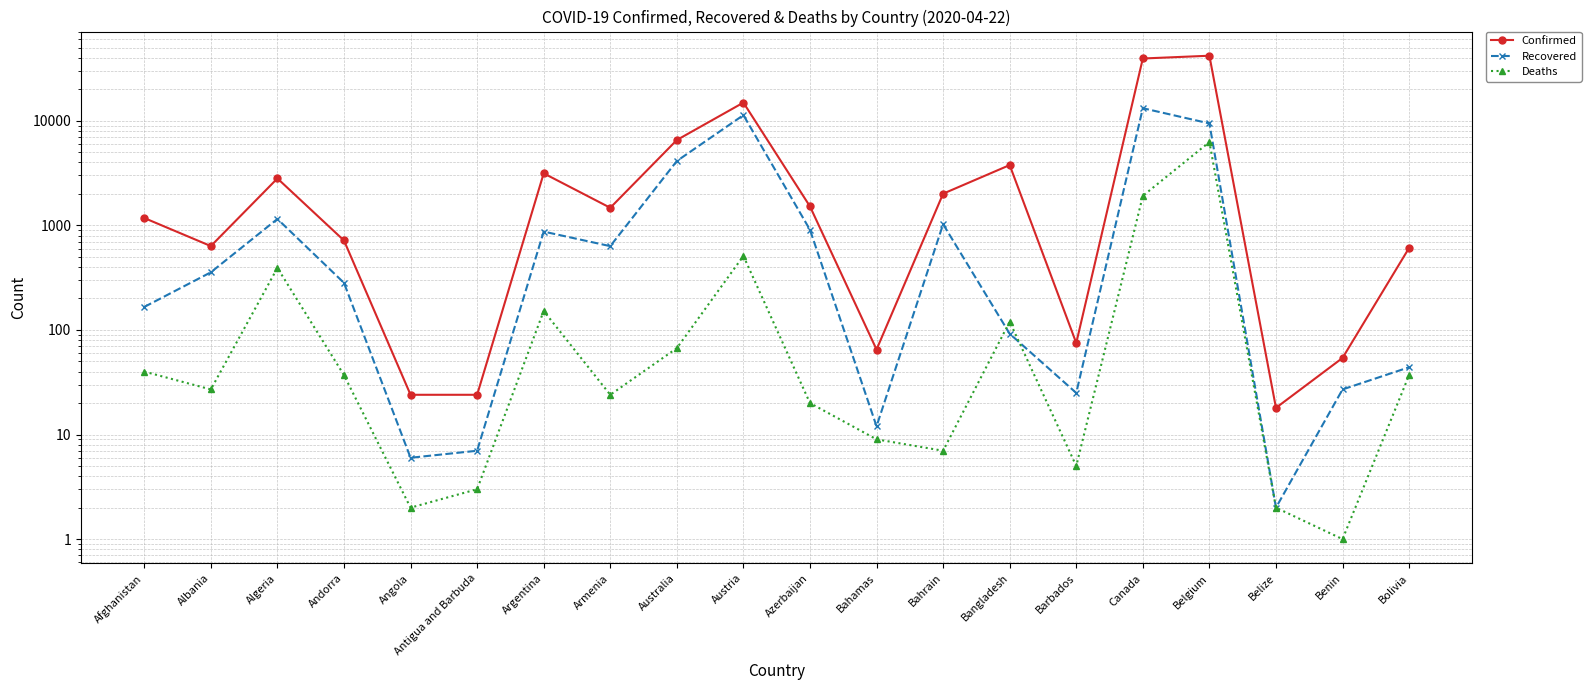

What is the difference between the Recovered values at Bolivia and Belgium?

9389